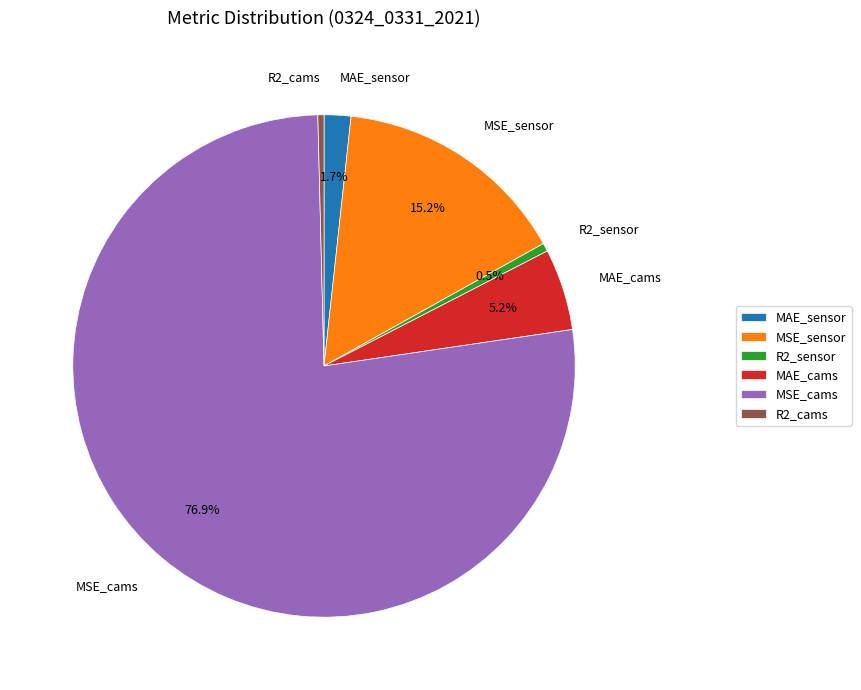

To the nearest percent, what is the average slice percentage?

17%